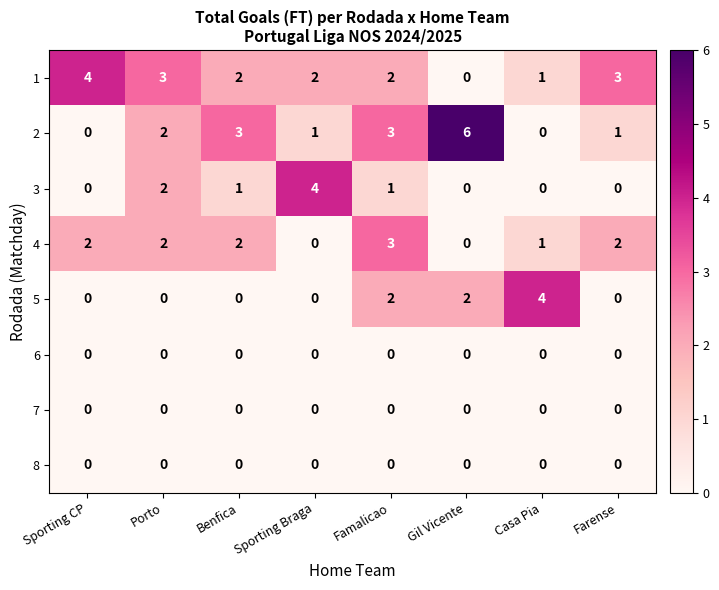

What is the sum of all 5 values?

8